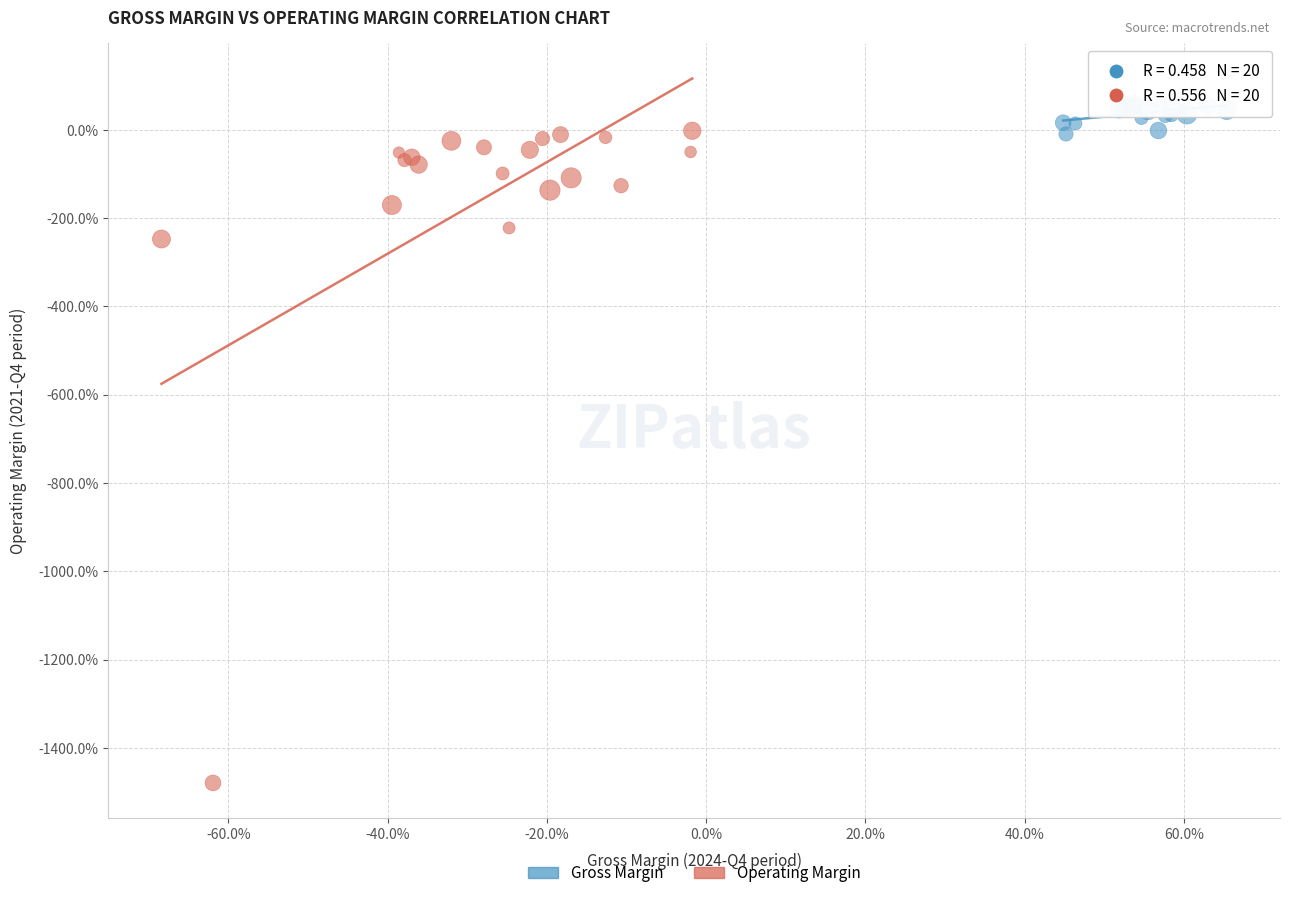

What are all the series names shown in the legend?

Gross Margin, Operating Margin